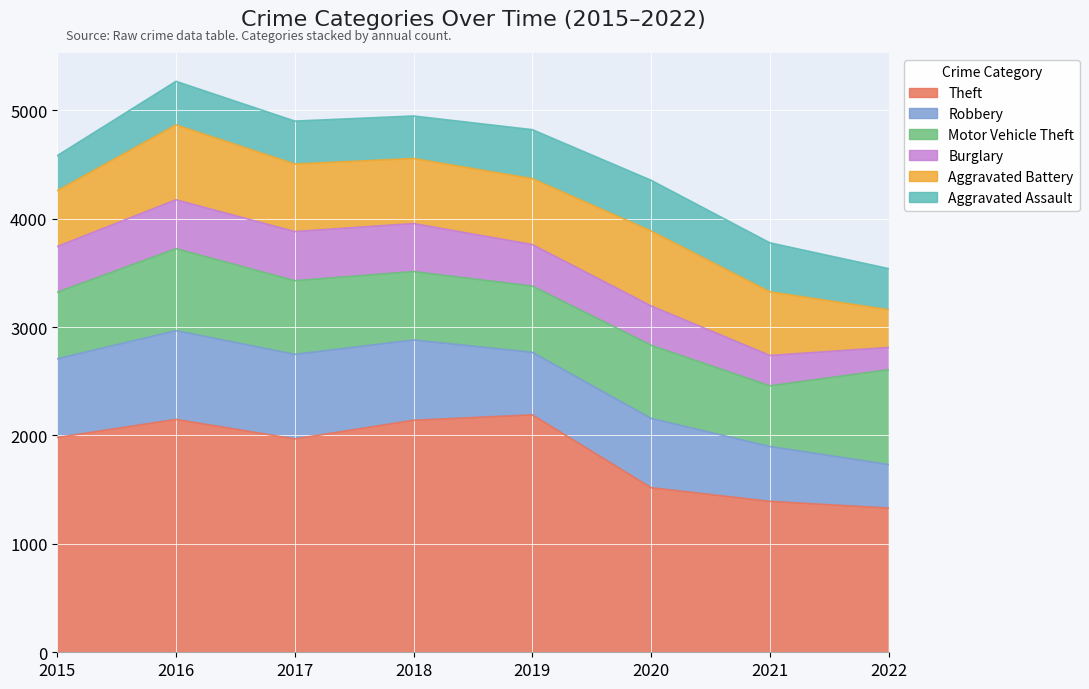

Is it true that Burglary equals 617 at 2019?

False